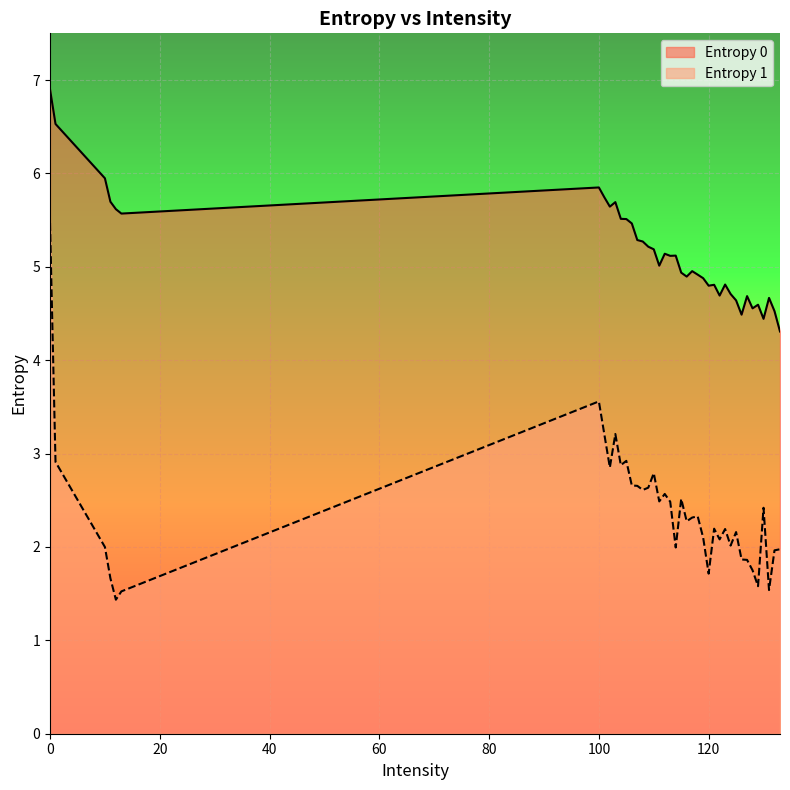

True or false: Entropy 0 and Entropy 1 intersect in this chart.

False